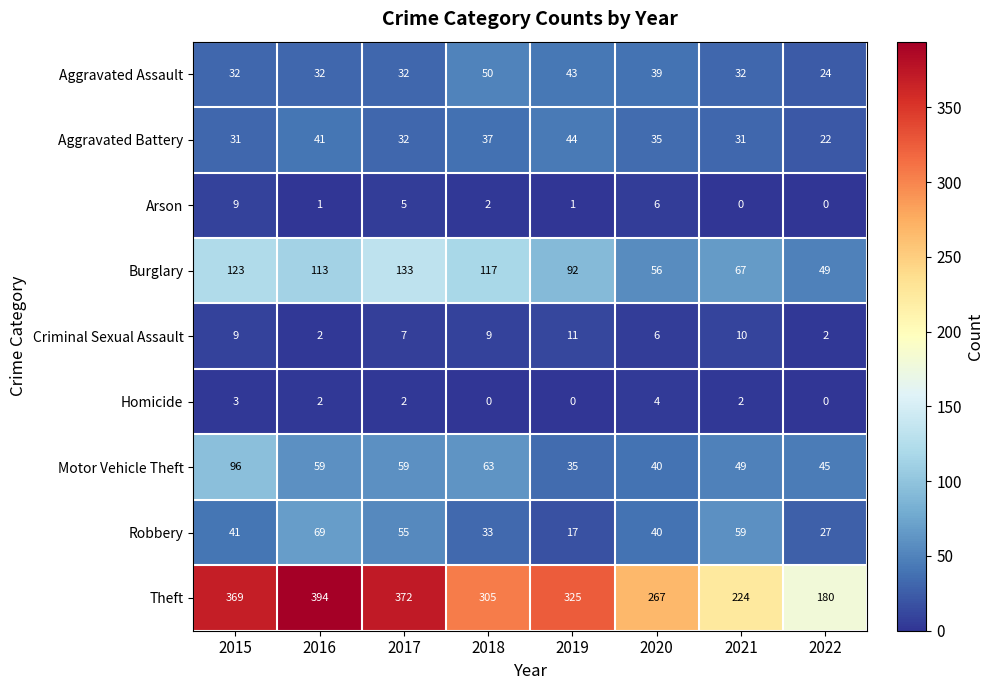

At how many categories does at least one series exceed 39?

8